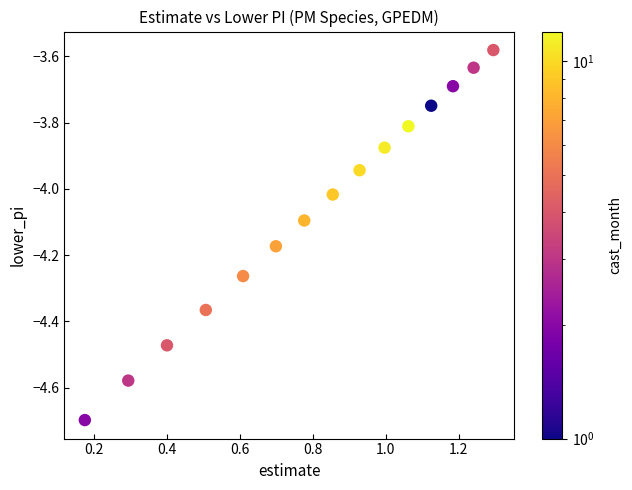

What is the range of X values (max minus min)?

1.1